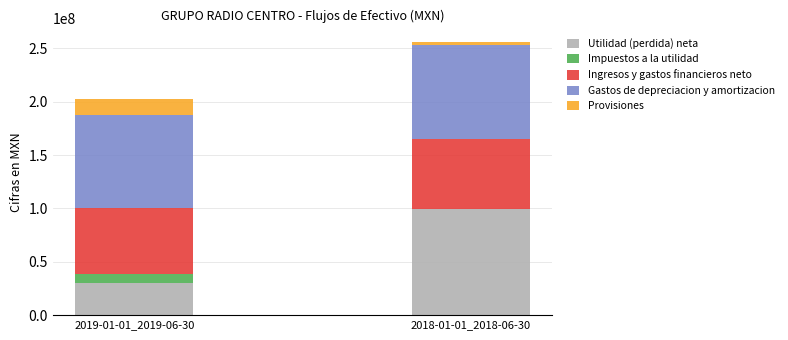

What is the total value across all series at 2019-01-01_2019-06-30?

202741000